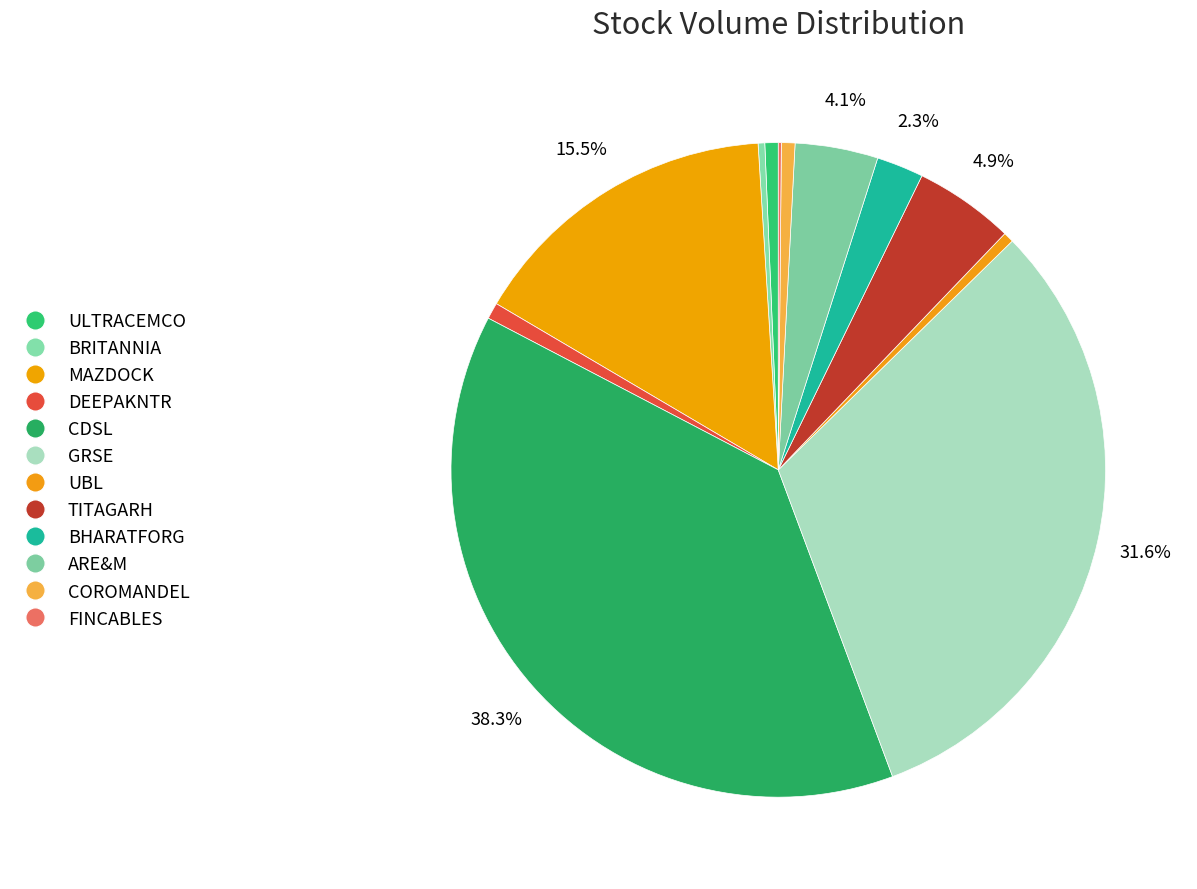

Does MAZDOCK account for over 50% of the chart?

No